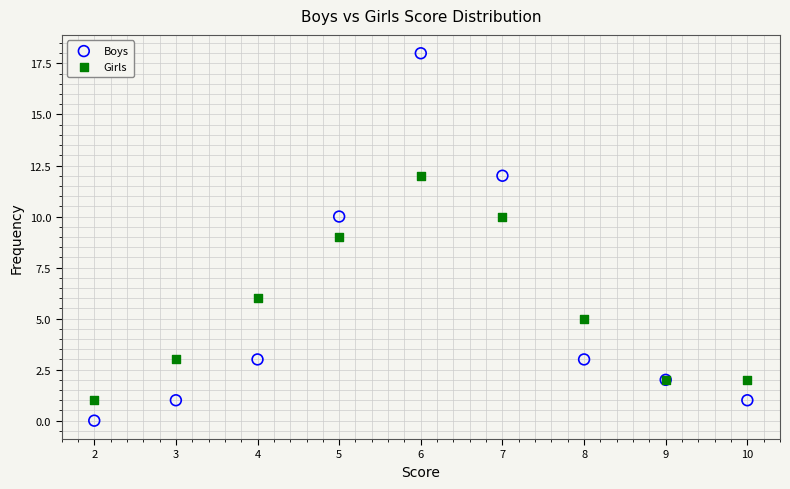

Which series reaches the minimum Y coordinate?

Boys